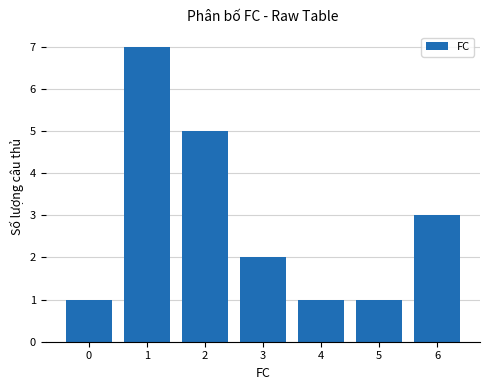

What is the change in value from 5 to 6?

+2